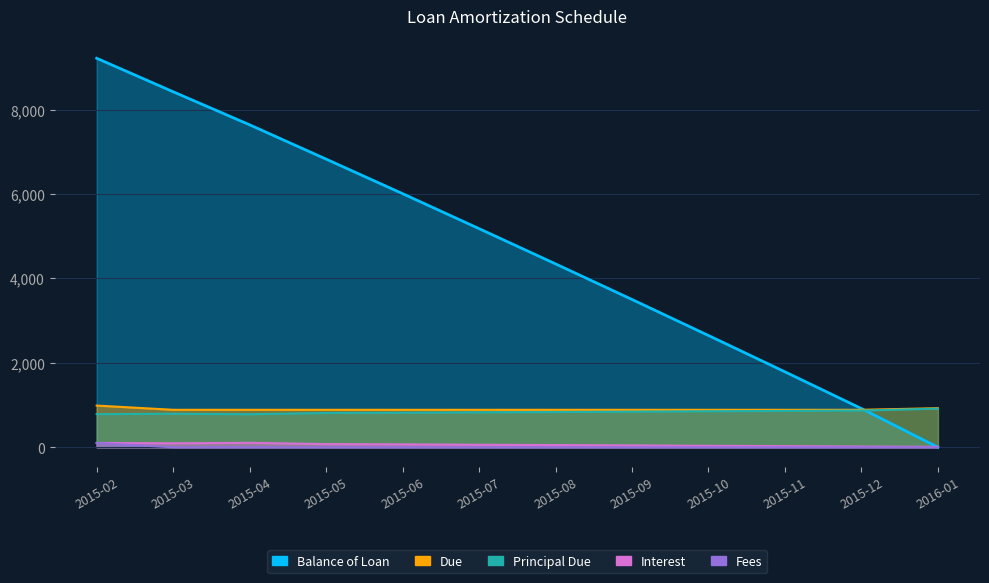

Reading right to left, extract all data points from this chart.

Balance of Loan: 2016-01=0.0	2015-12=916.4	2015-11=1786.5	2015-10=2647.3	2015-09=3500.5	2015-08=4344.0	2015-07=5178.9	2015-06=6007.4	2015-05=6825.6	2015-04=7638.0	2015-03=8420.7	2015-02=9214.6
Principal Due: 2016-01=916.4	2015-12=870.1	2015-11=860.8	2015-10=853.2	2015-09=843.5	2015-08=834.9	2015-07=828.5	2015-06=818.1	2015-05=812.5	2015-04=782.7	2015-03=793.9	2015-02=785.4
Due: 2016-01=925.8	2015-12=887.7	2015-11=887.7	2015-10=887.7	2015-09=887.7	2015-08=887.7	2015-07=887.7	2015-06=887.7	2015-05=887.7	2015-04=887.7	2015-03=887.7	2015-02=987.7
Interest: 2016-01=9.3	2015-12=17.6	2015-11=27.0	2015-10=34.5	2015-09=44.3	2015-08=52.8	2015-07=59.2	2015-06=69.6	2015-05=75.3	2015-04=105.0	2015-03=93.8	2015-02=102.3
Fees: 2016-01=0.0	2015-12=0.0	2015-11=0.0	2015-10=0.0	2015-09=0.0	2015-08=0.0	2015-07=0.0	2015-06=0.0	2015-05=0.0	2015-04=0.0	2015-03=0.0	2015-02=100.0